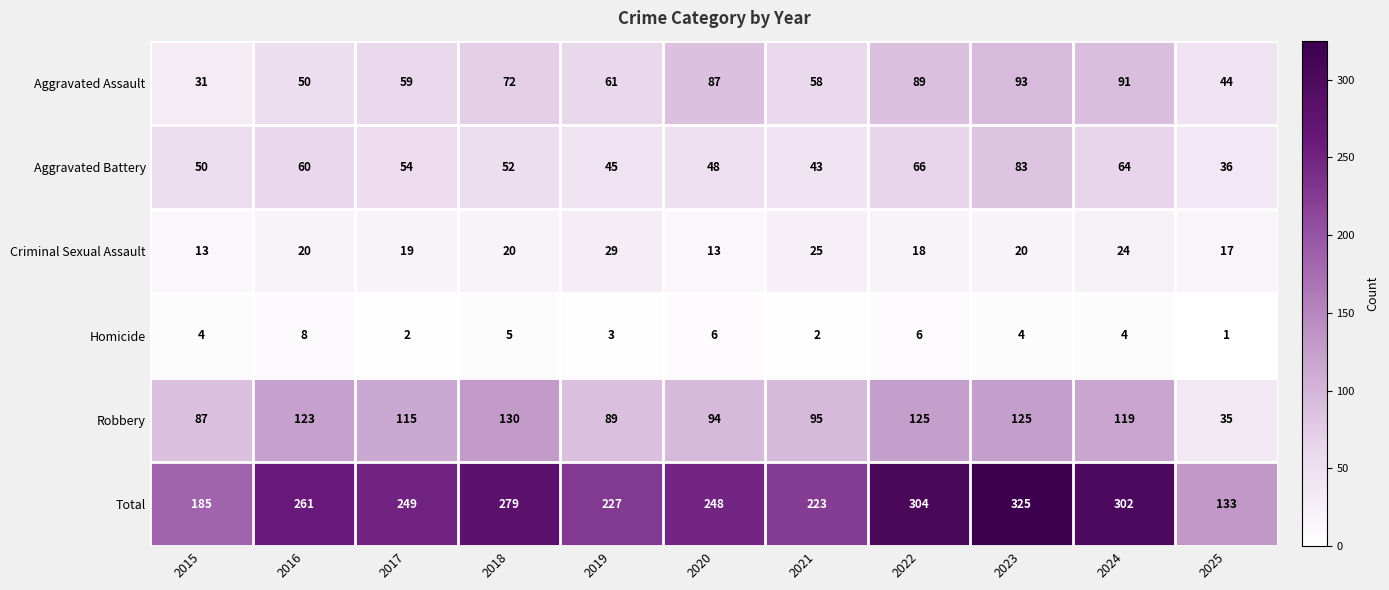

What is the approximate value of Aggravated Battery at 2016, to the nearest 5?

60